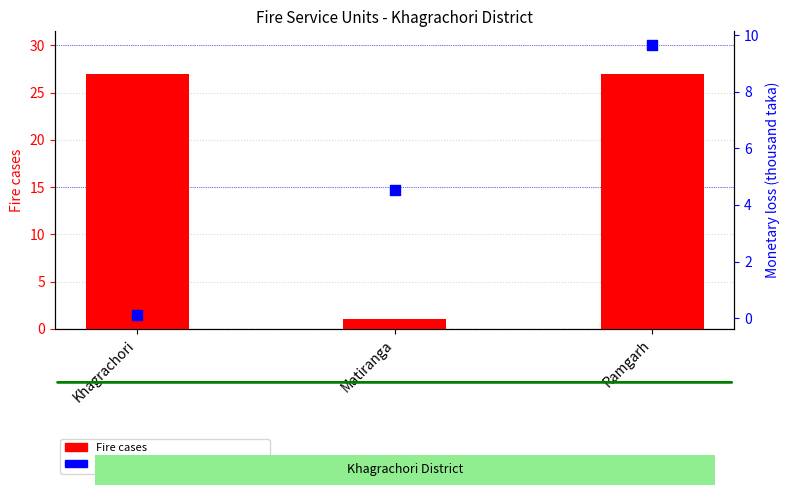

What is the total value across all series at Khagrachori?

27.1